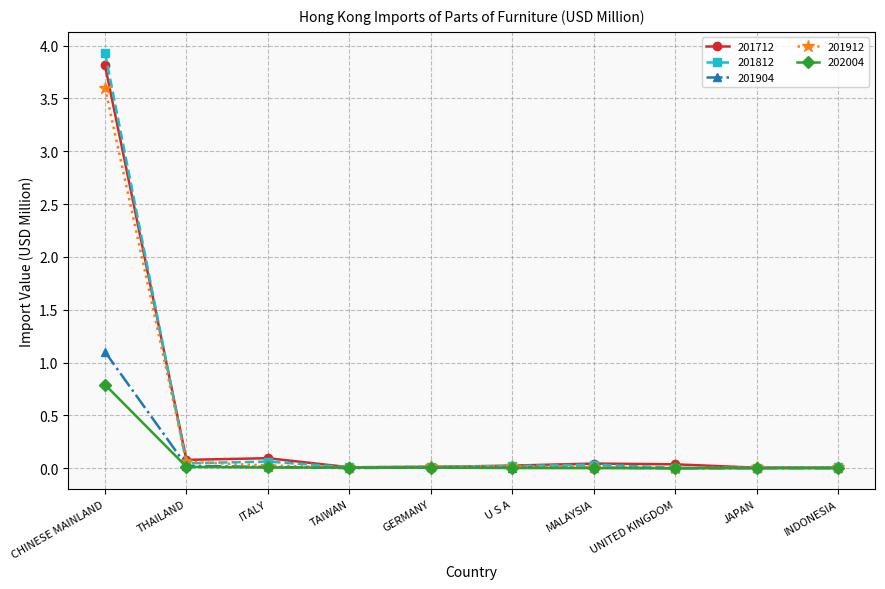

Where is 201912 nearest to the value 1?

THAILAND